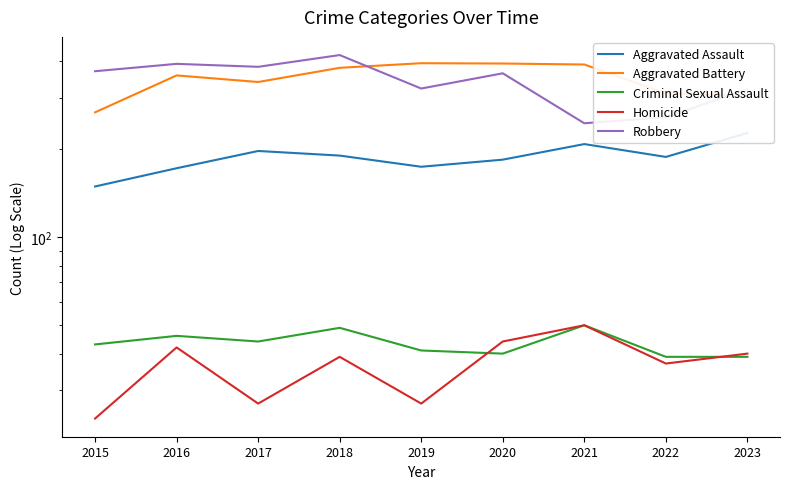

In Robbery, how many points are higher than both neighbors (excluding endpoints)?

3